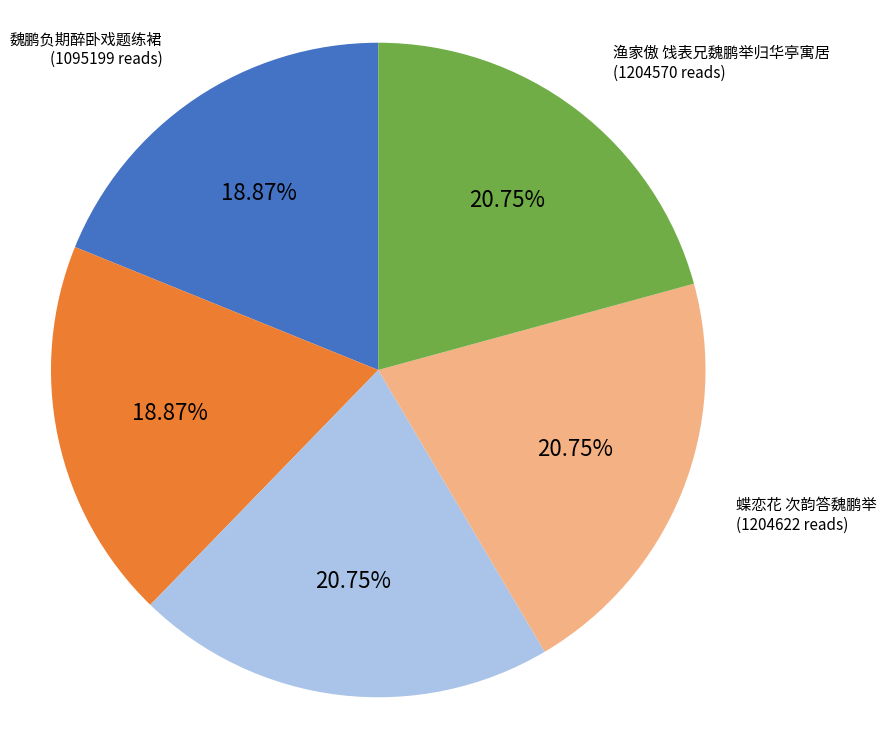

To the nearest percent, what portion does 蝶恋花 次韵答魏鹏举 represent?

21%